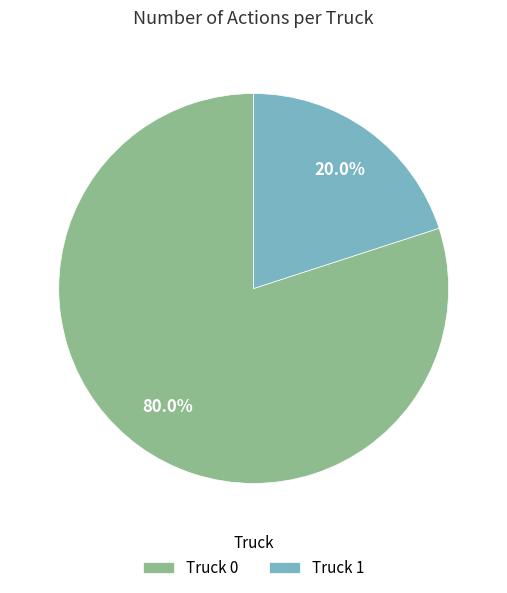

Which slice is the smallest?

Truck 1